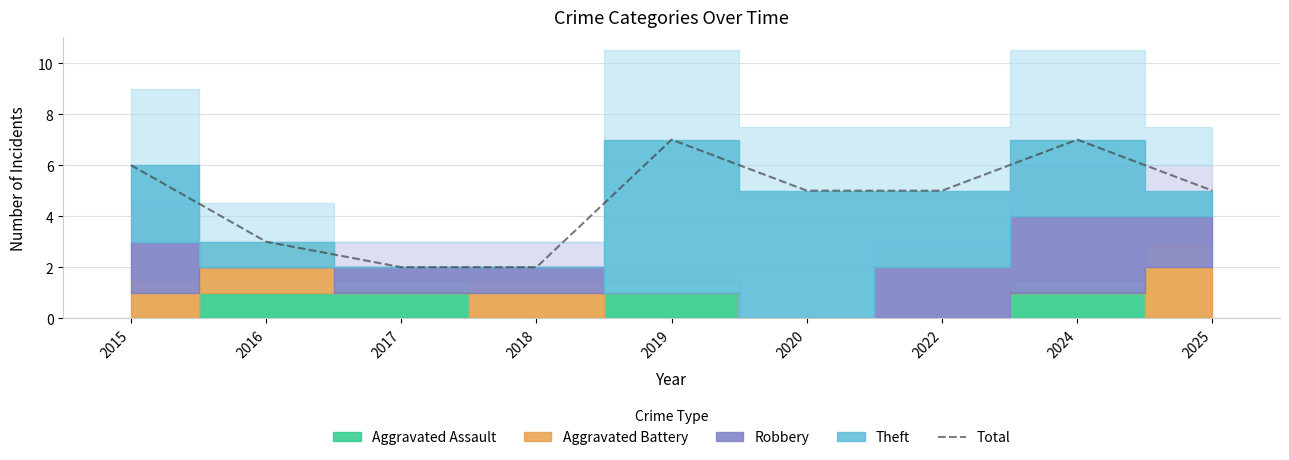

True or false: the data shows 6 at 2015.

True